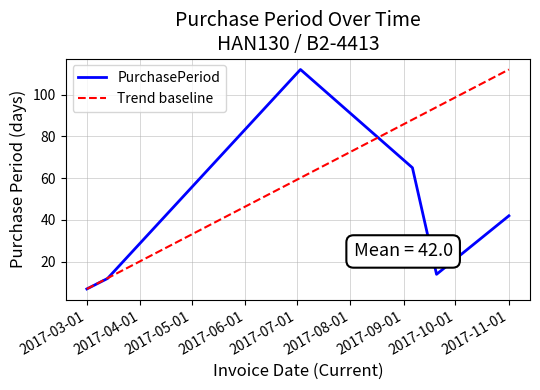

What is the change in value from 2017-03-13 to 2017-09-20?

+2